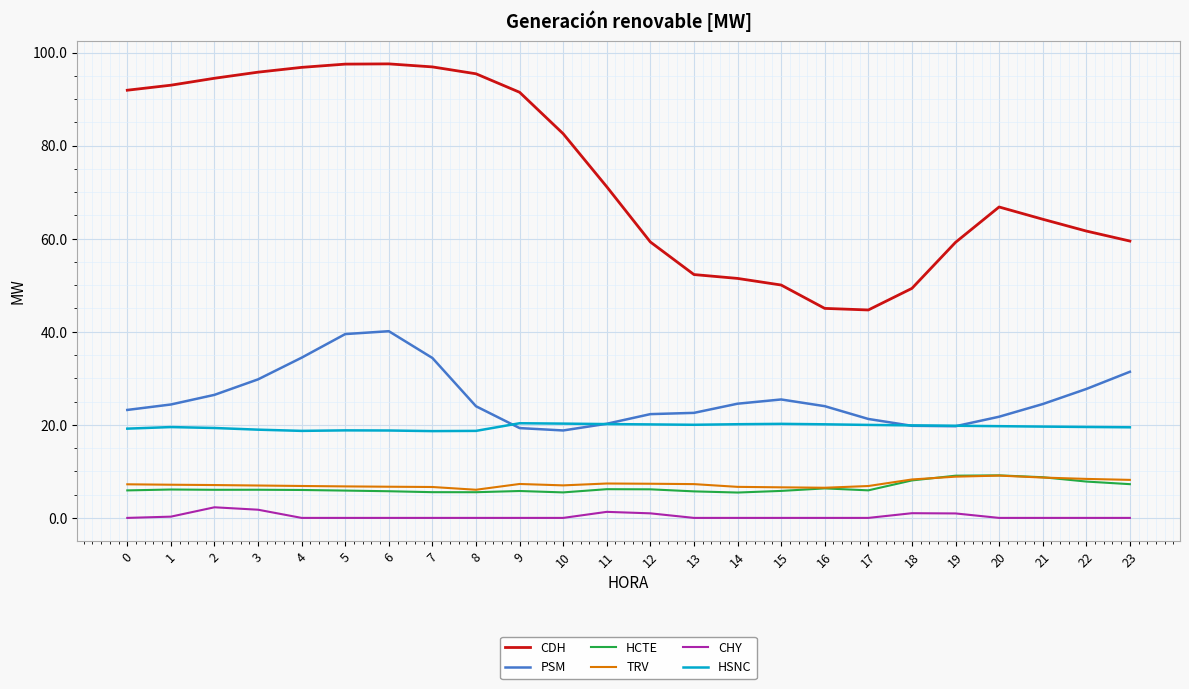

True or false: HCTE has a value of 2.2 at 12.

False